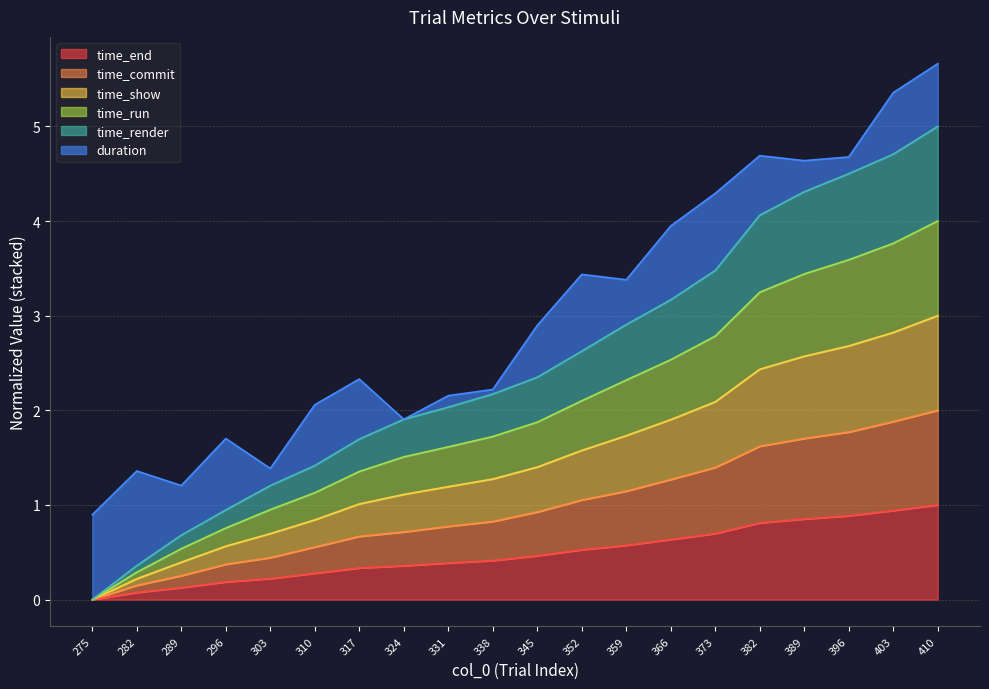

Between 410 and 317, which is larger?

410